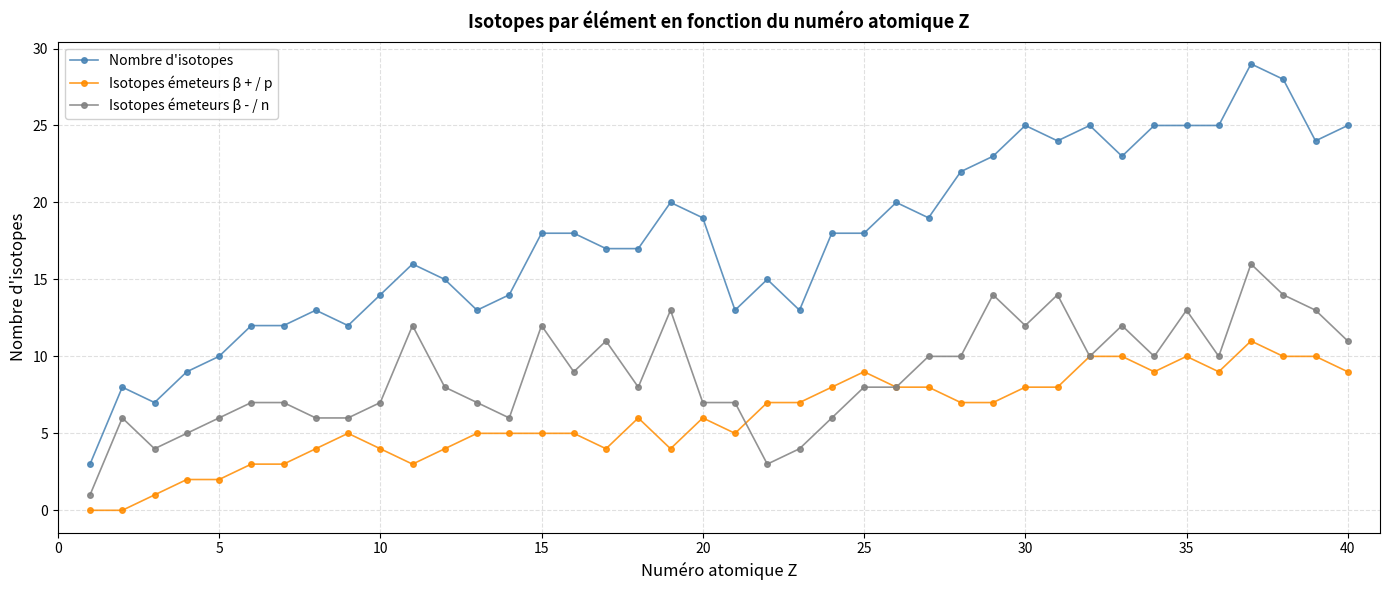

Which series has the largest range (max minus min)?

Nombre d'isotopes